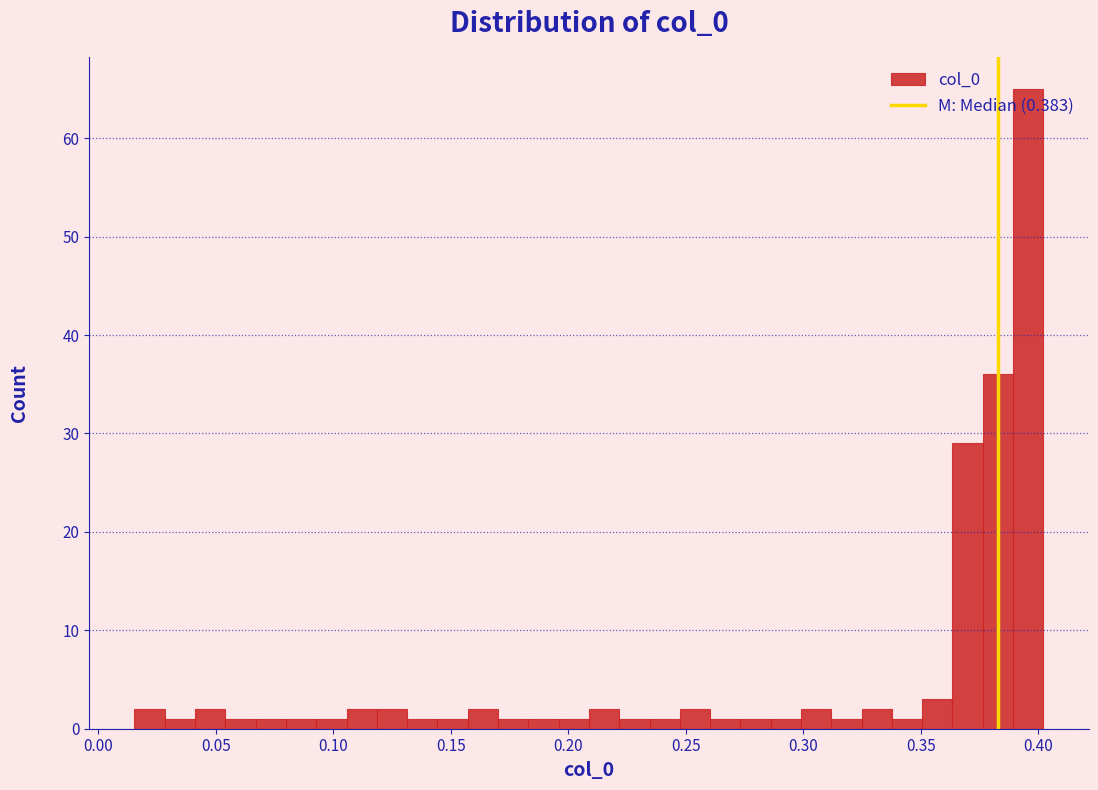

Around what value on the x-axis is the tallest bar? Give the approximate position of its centre, as read against the axis.

0.395